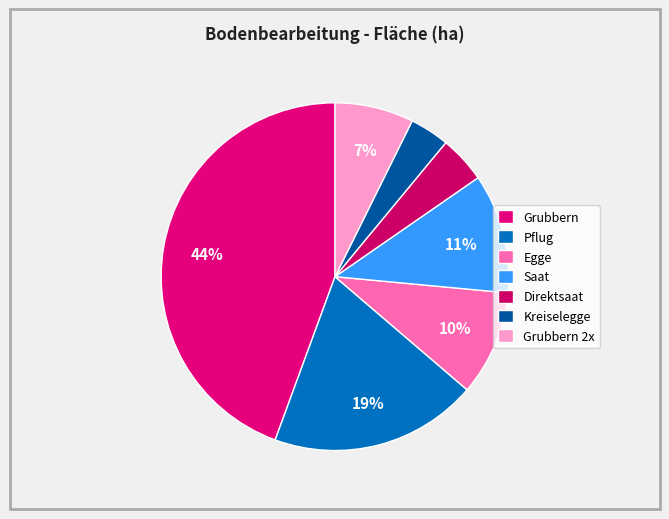

How many slices are in this pie chart?

7